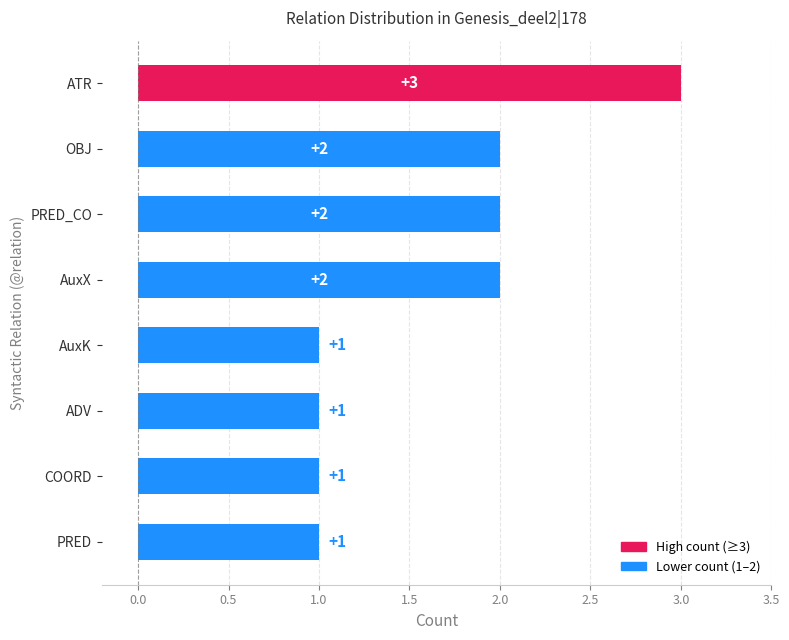

Reading bottom to top, list all the values displayed in this chart.

PRED=1	COORD=1	ADV=1	AuxK=1	AuxX=2	PRED_CO=2	OBJ=2	ATR=3